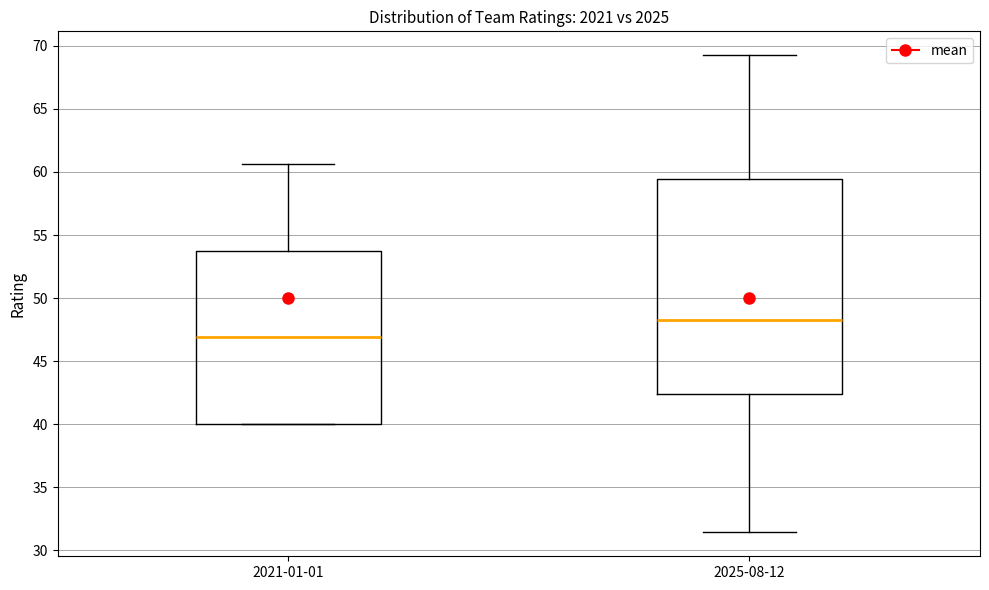

Where is the lower edge of the box for 2021-01-01 on the y-axis? The values are not printed on the chart, so give them approximately, as read against the axis.

40.0